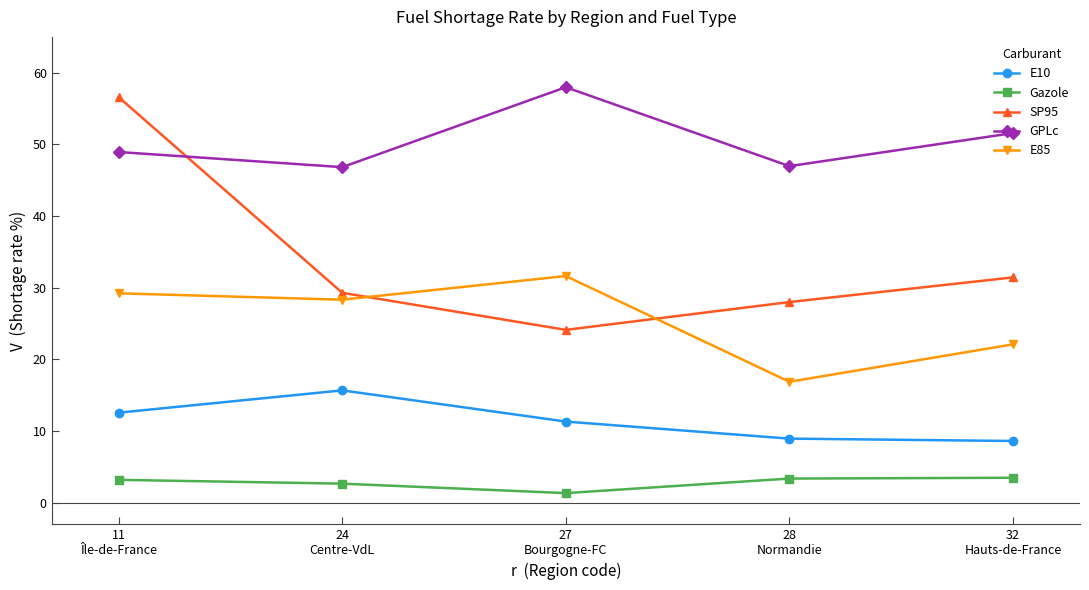

List the series in order of their overall mean, highest first.

GPLc, SP95, E85, E10, Gazole